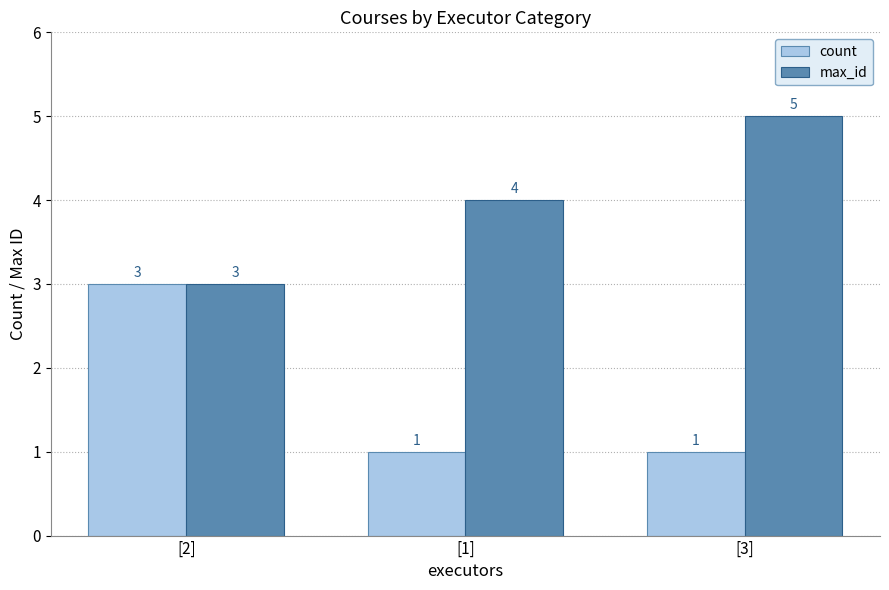

Which series has the largest total across all categories?

max_id